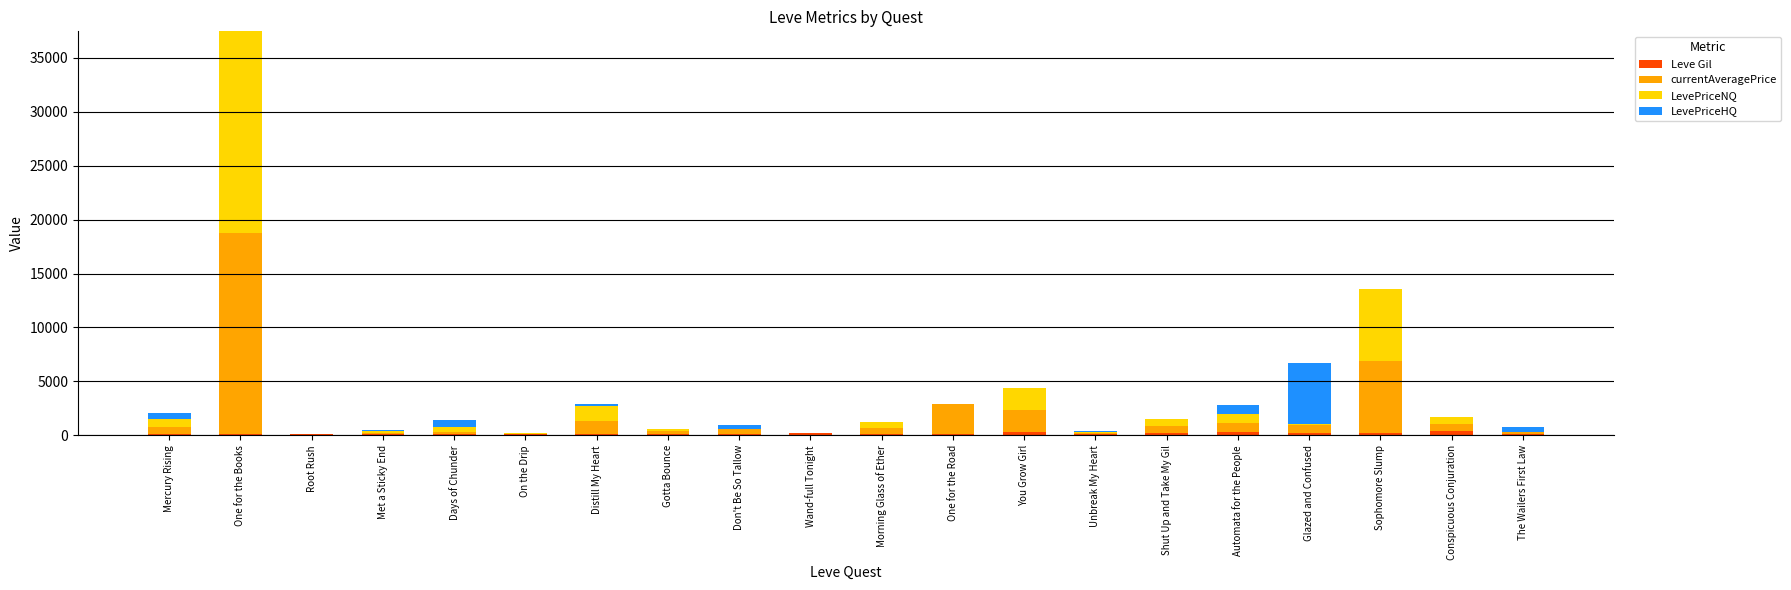

At which category is the sum across all series the highest?

One for the Books